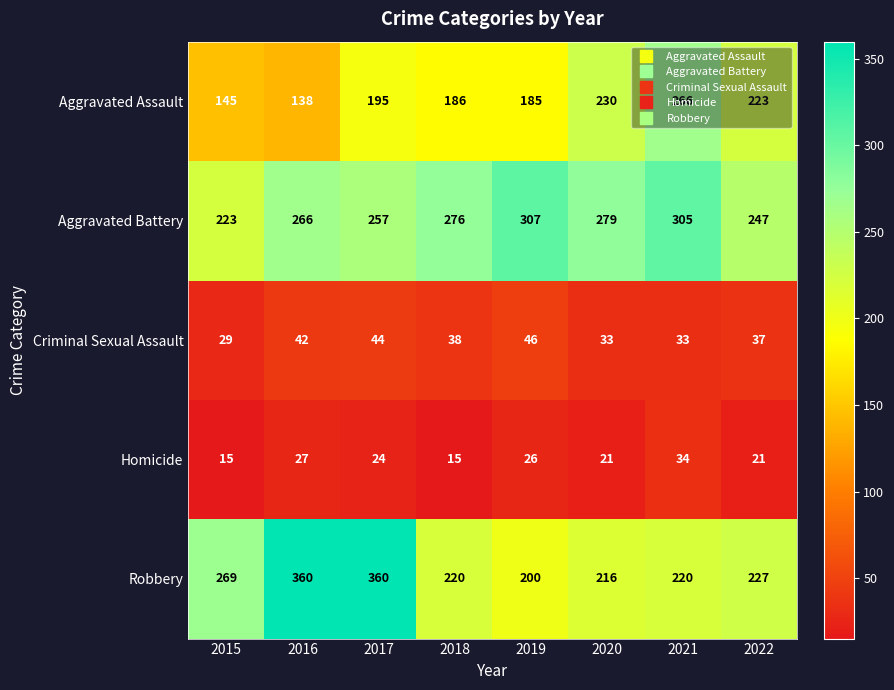

At which category is the sum across all series the highest?

2017